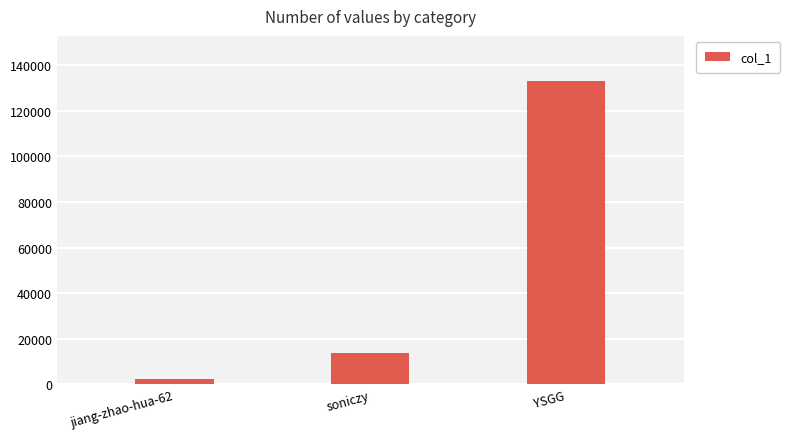

Rank the categories by value from highest to lowest.

YSGG, soniczy, jiang-zhao-hua-62